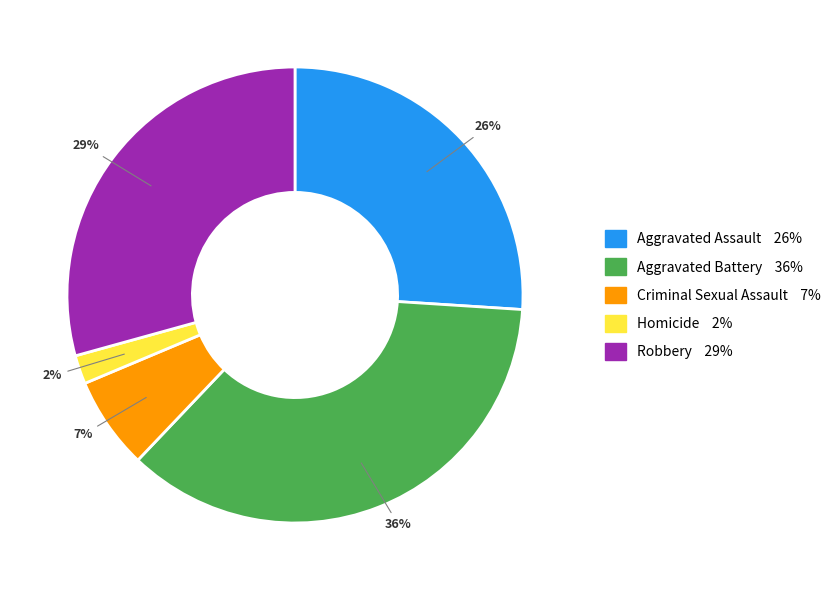

Count the number of slices in the pie.

5